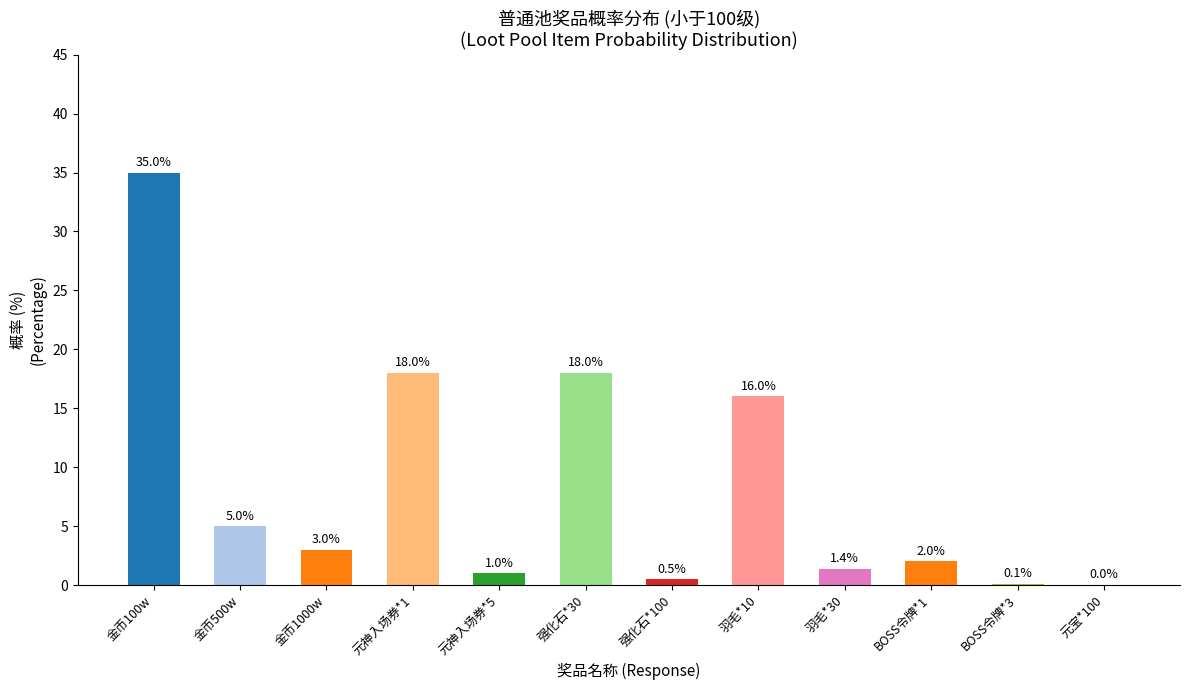

How many series are shown in this chart?

1